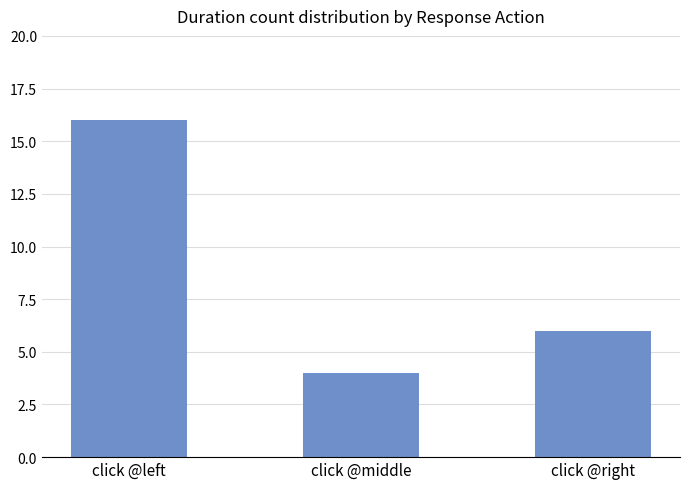

What is the difference between the values at click @right and click @left?

10